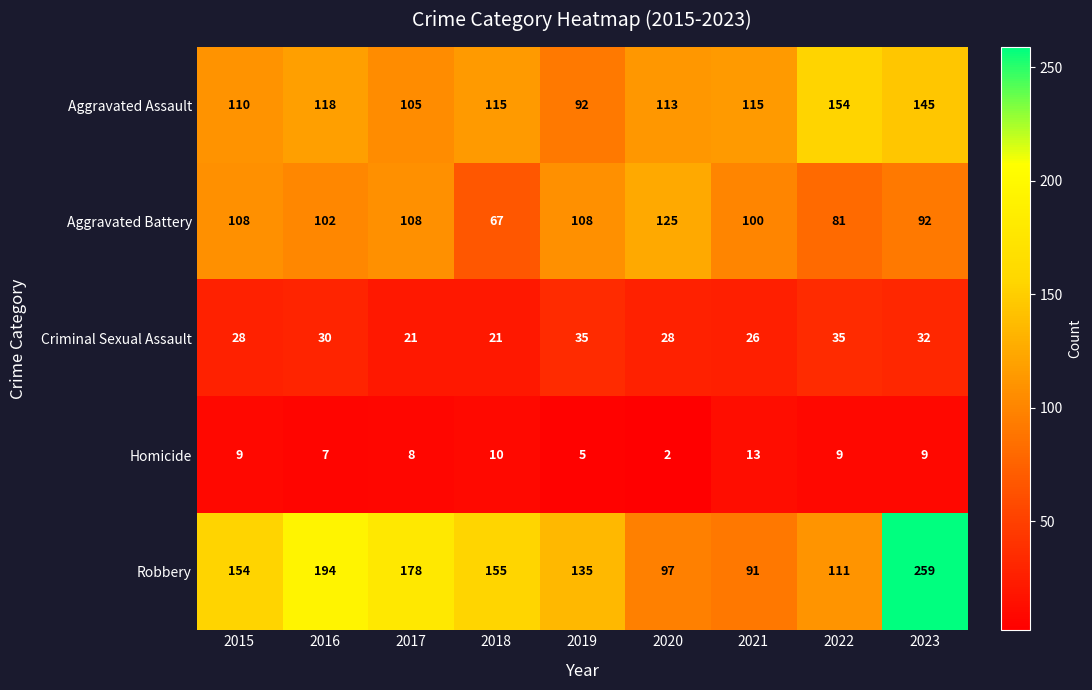

Read the Robbery value at 2022.

111